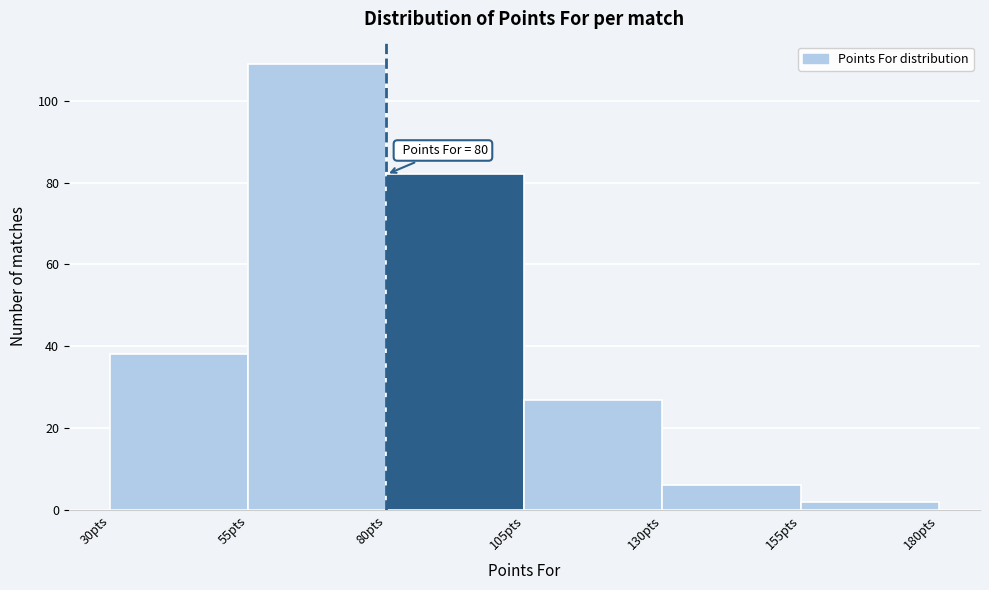

Which range on the x-axis has the tallest bar?

55 to 80